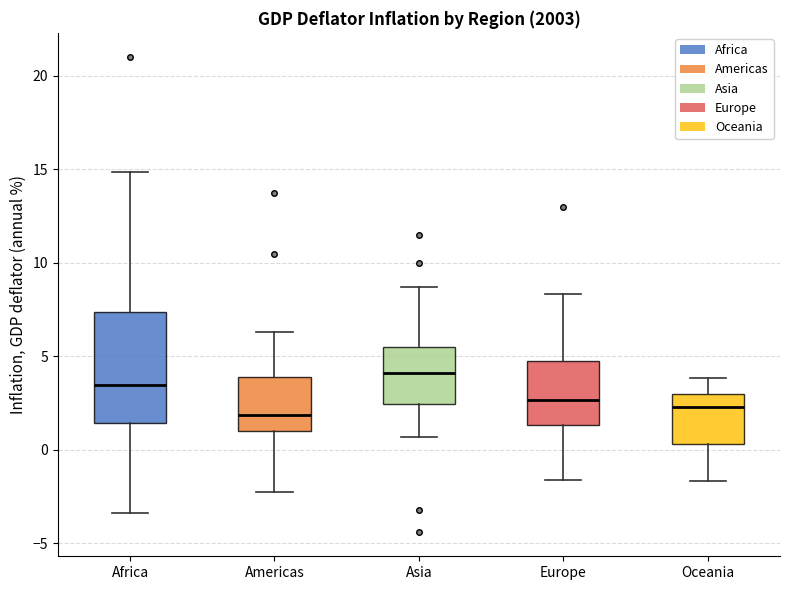

Where does the median line of the box for Asia sit on the y-axis? The values are not printed on the chart, so give them approximately, as read against the axis.

4.0